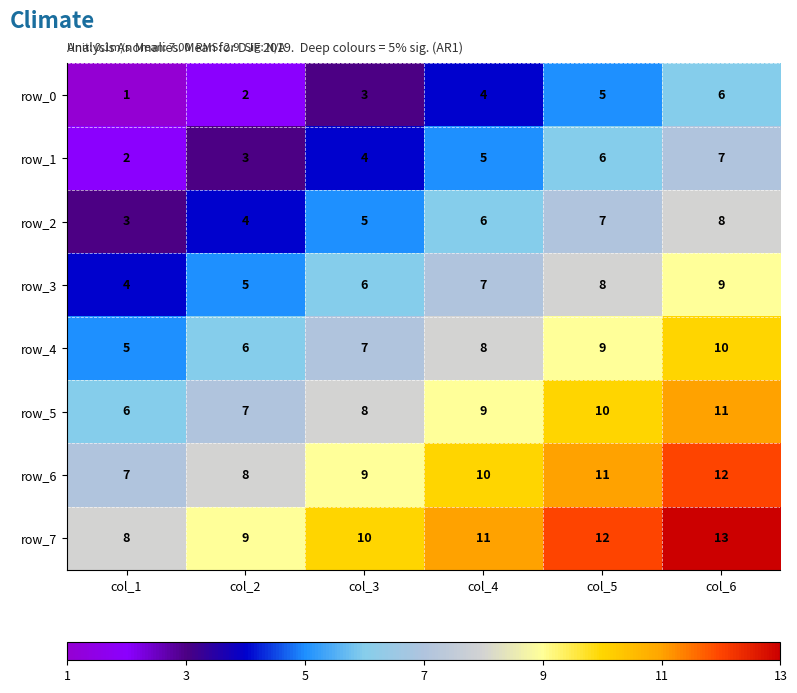

What is the average value of the row_4 series?

8